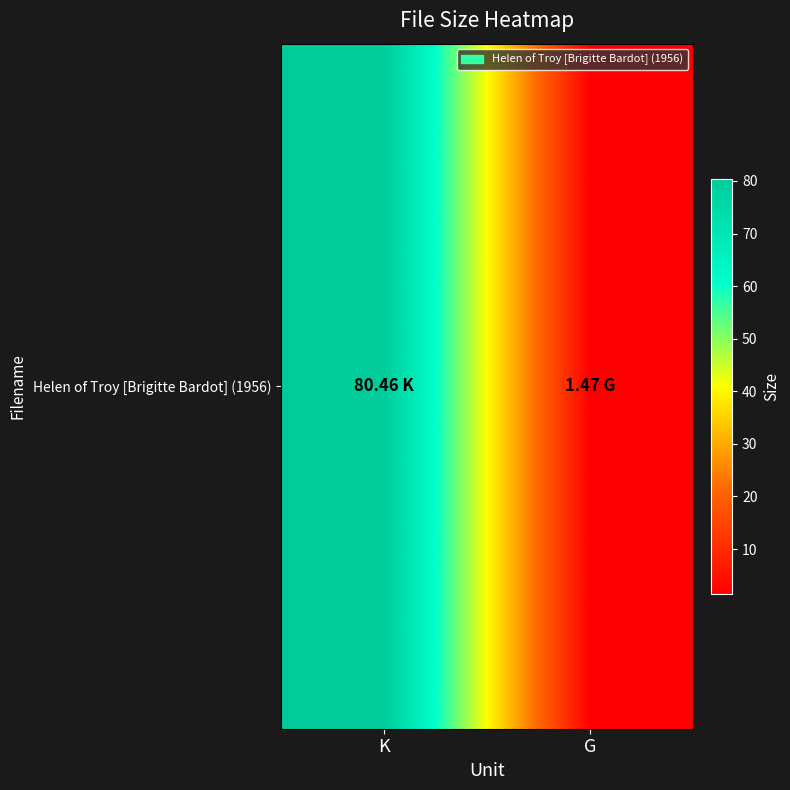

What is the average value?

41.0